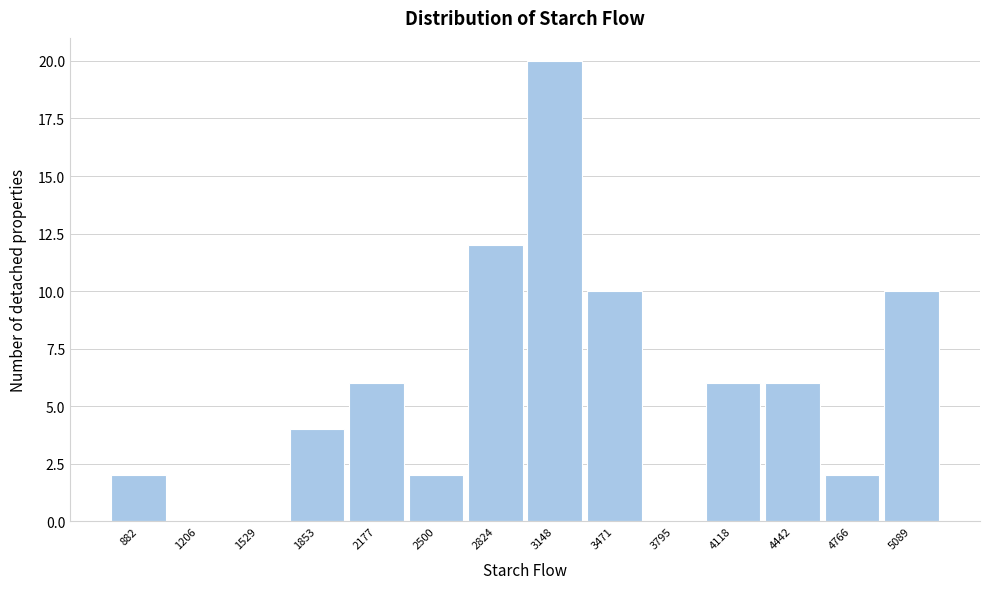

Reading left to right, what are all the values shown in this chart?

882=2	1206=0	1529=0	1853=4	2177=6	2500=2	2824=12	3148=20	3471=10	3795=0	4118=6	4442=6	4766=2	5089=10